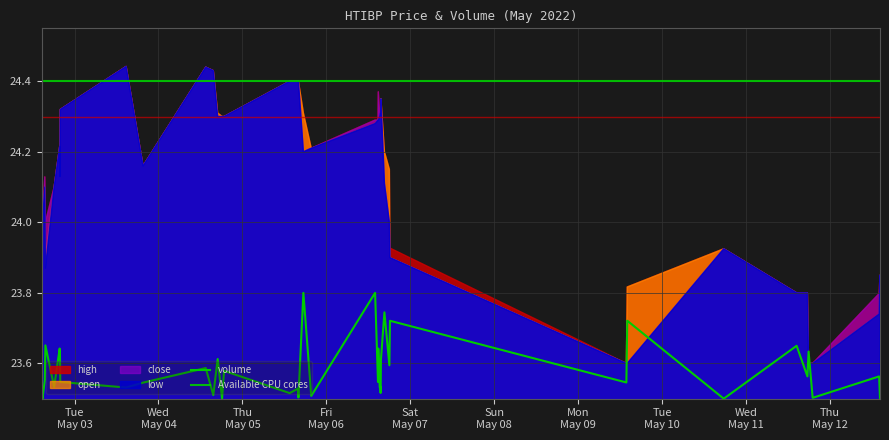

The value of close at 15 is 15.0. True or false?

False